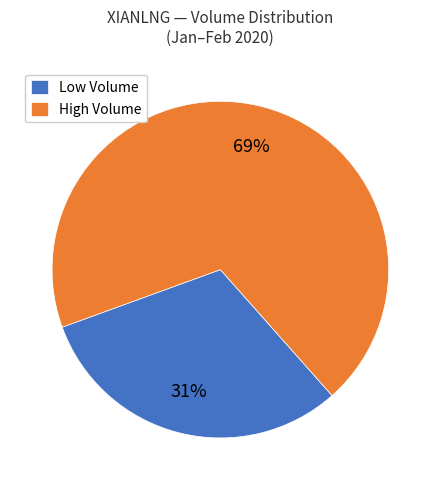

Count the number of slices in the pie.

2